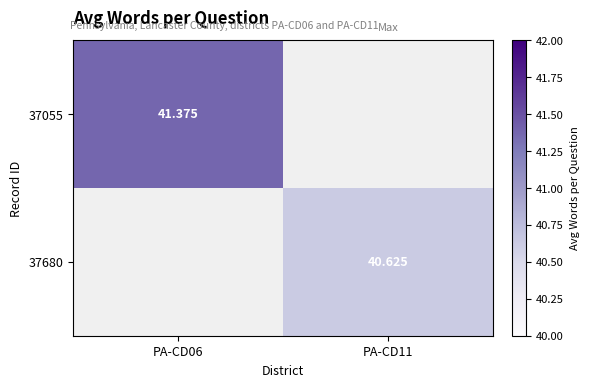

How many positive values does the 37055 series have?

1